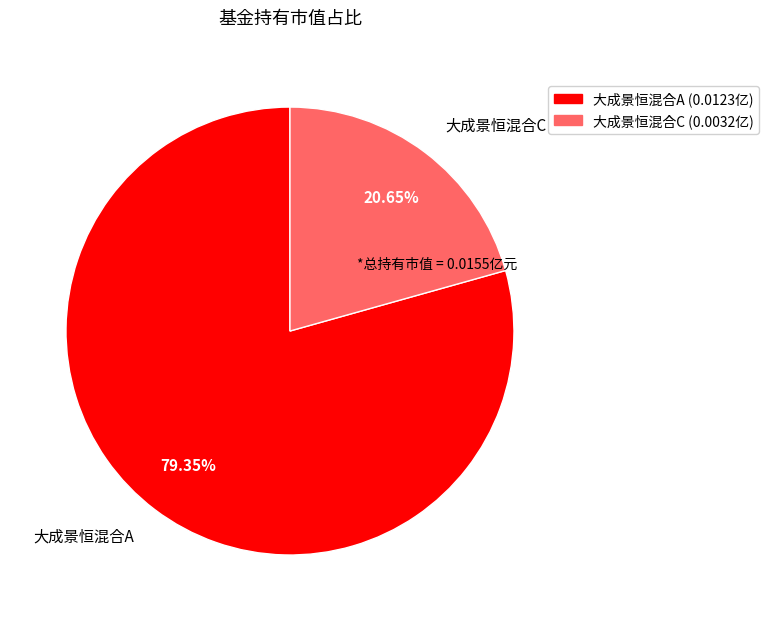

Combined, what portion of the pie is 大成景恒混合A and 大成景恒混合C?

100.0%